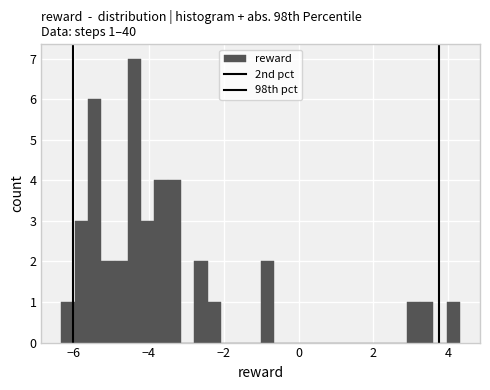

Read against the x-axis, roughly where is the centre of the tallest bar?

-4.4